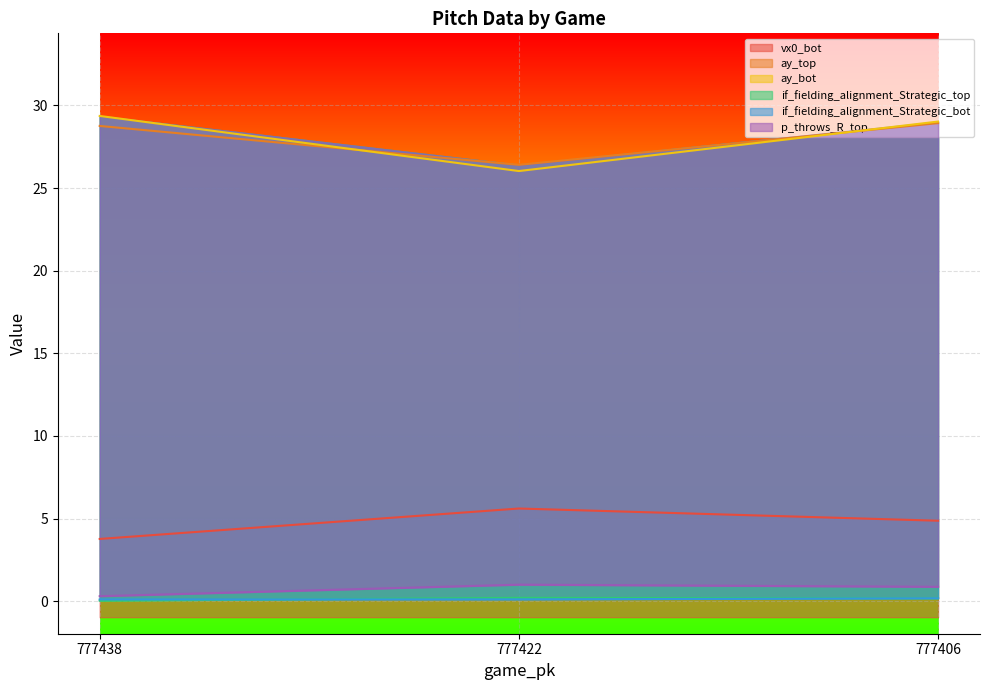

What is the average value of the if_fielding_alignment_Strategic_top series?

0.1